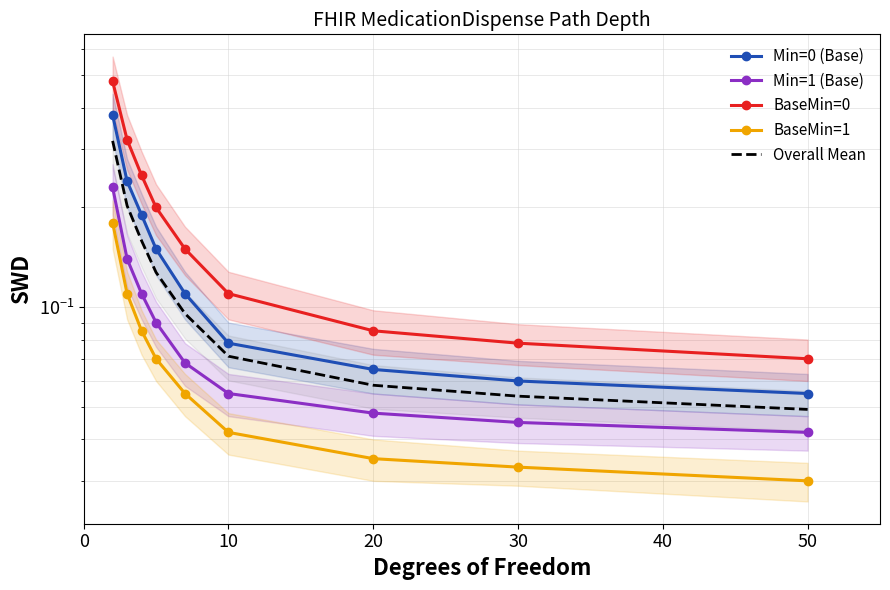

True or false: Min=0 (Base) has a value of 0.1 at 10.

False